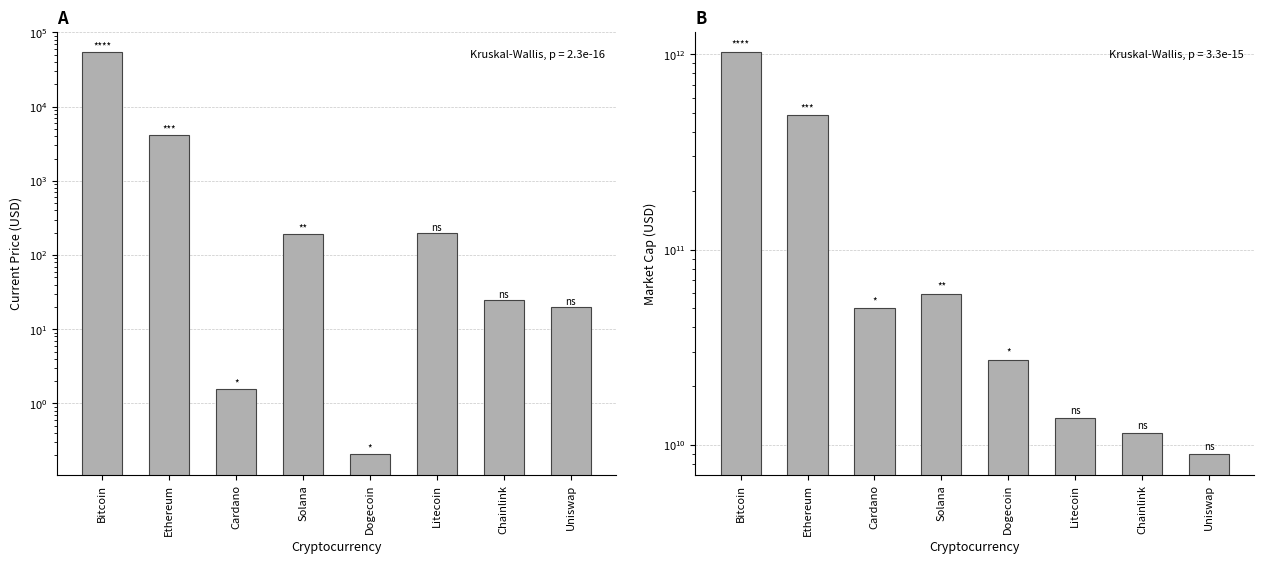

Which series has the largest total across all categories?

market_cap